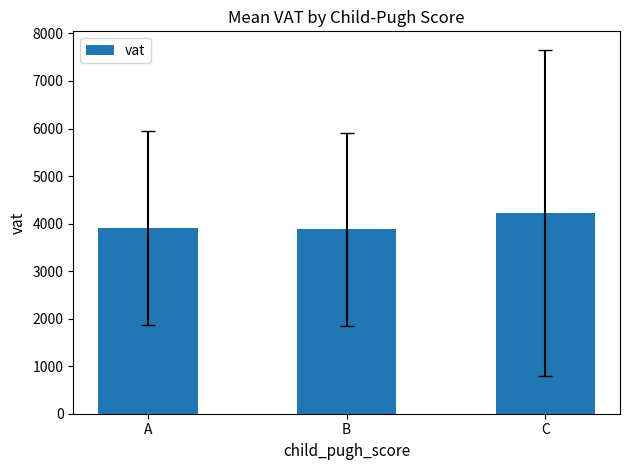

Count the number of categories in the chart.

3